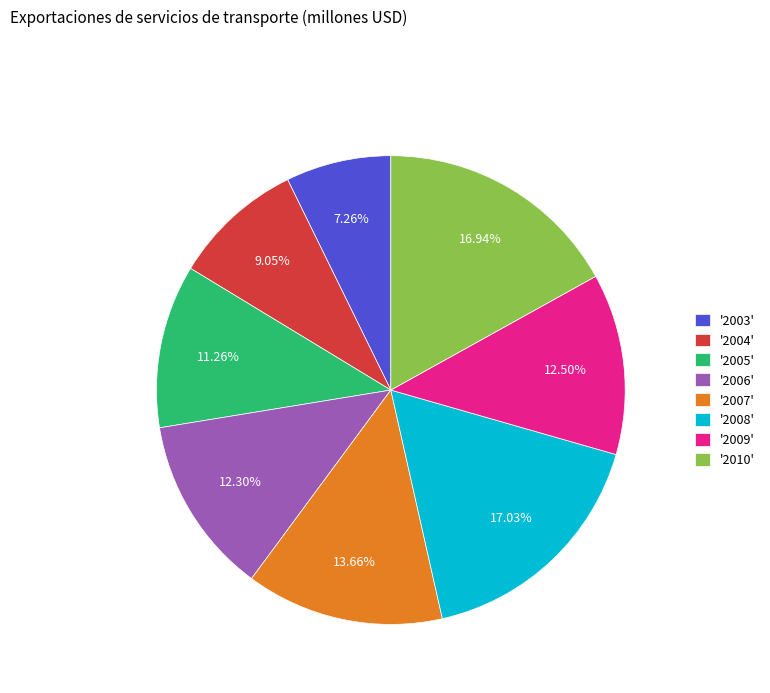

Is there any slice that represents more than half of the pie?

No